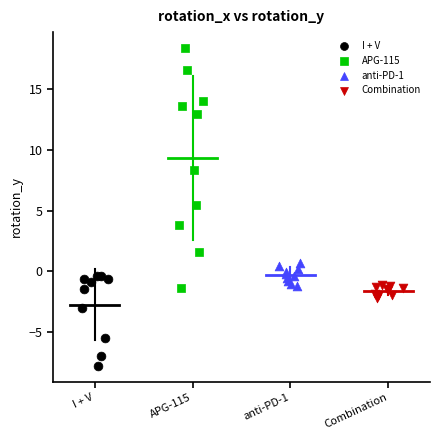

Which series has the widest spread of Y values?

APG-115